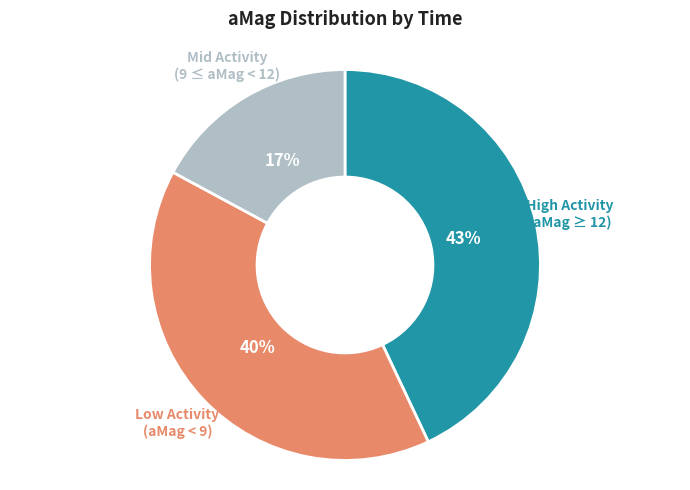

True or false: Mid Activity (9 ≤ aMag < 12) accounts for 5% of the total.

False